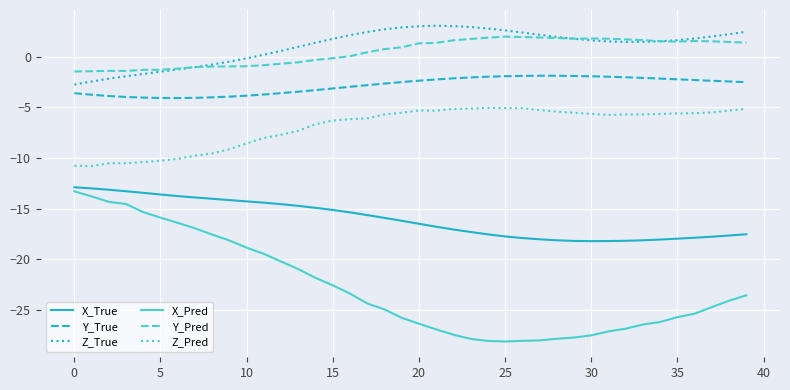

What is the greatest value displayed?

3.1